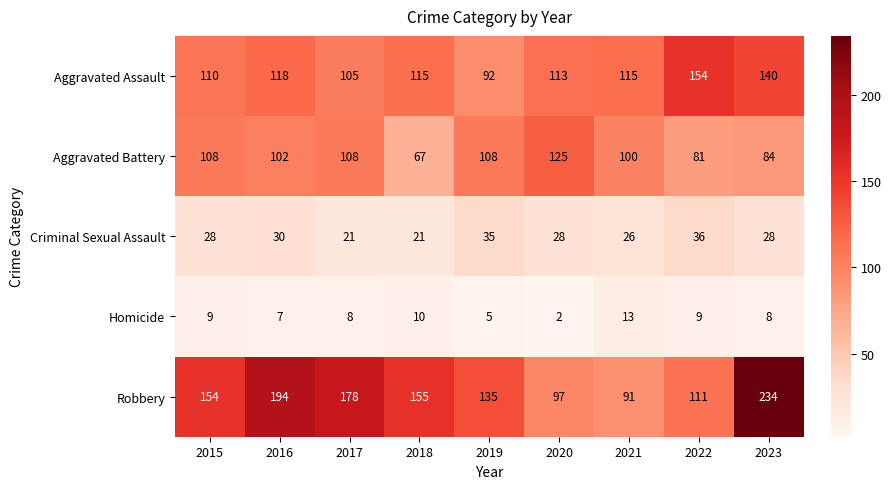

Where is Homicide nearest to the value 7?

2016